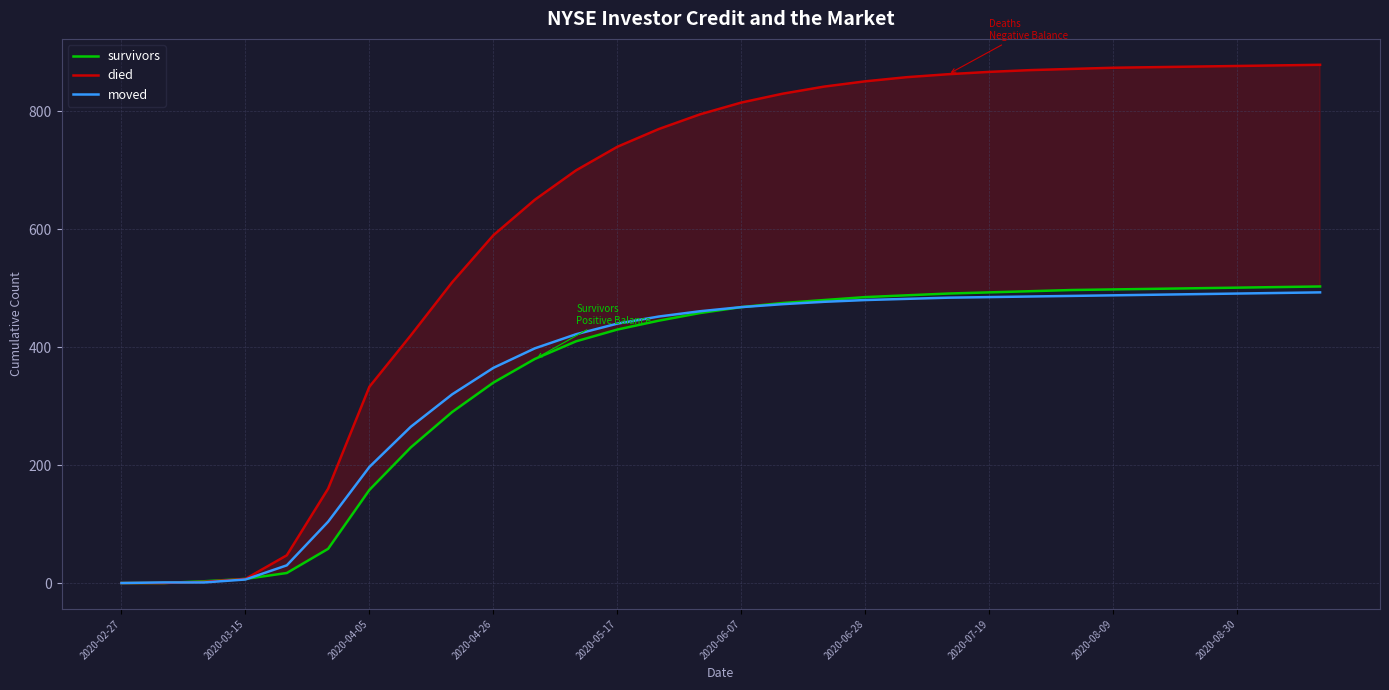

True or false: died has more than 1 interior local peaks.

False